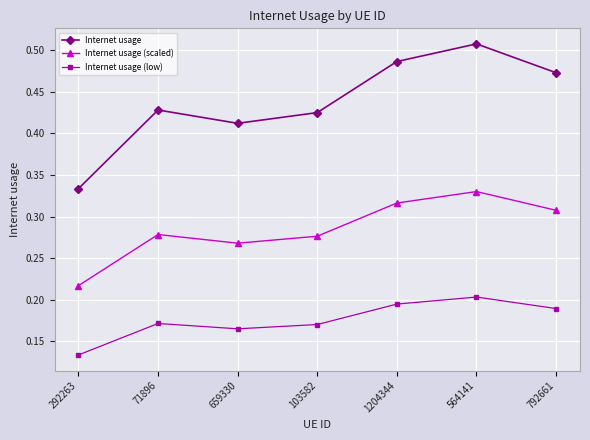

True or false: Internet usage (scaled) and Internet usage (low) cross at least once.

False